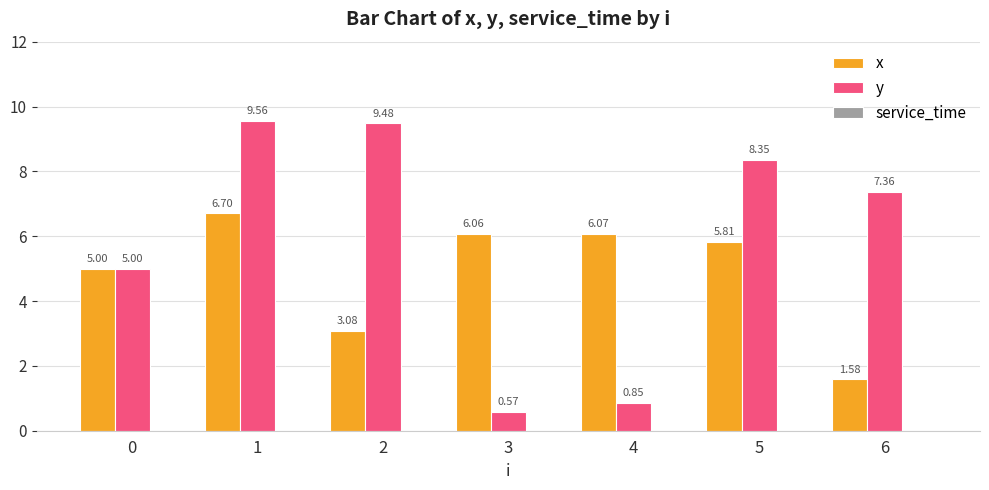

Which series has the largest total across all categories?

y